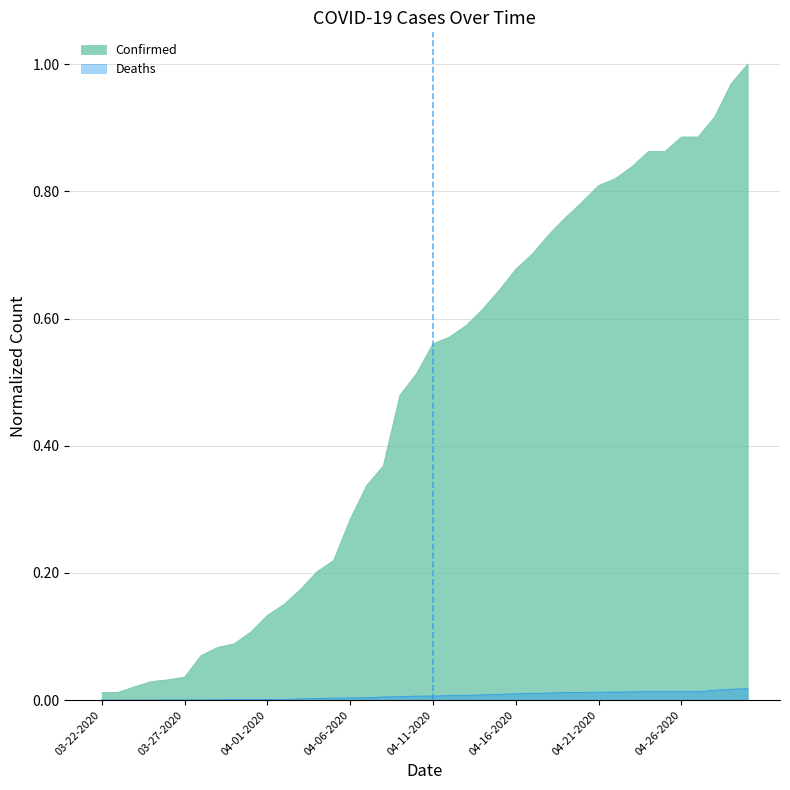

True or false: Deaths has more than 1 interior local peaks.

False